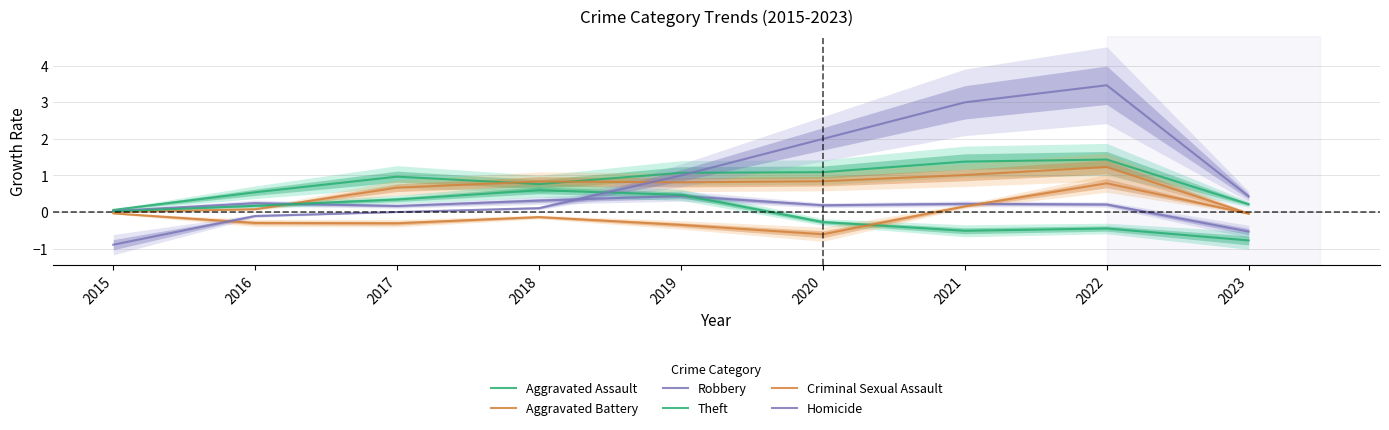

Reading left to right, extract all data points from this chart.

Aggravated Assault: 0.1	0.5	1.0	0.8	1.1	1.1	1.4	1.4	0.2
Aggravated Battery: 0.0	0.1	0.7	0.8	0.8	0.8	1.0	1.2	-0.0
Robbery: 0.0	0.2	0.2	0.3	0.4	0.2	0.2	0.2	-0.5
Theft: 0.0	0.2	0.3	0.6	0.5	-0.3	-0.5	-0.4	-0.8
Criminal Sexual Assault: -0.0	-0.3	-0.3	-0.1	-0.4	-0.6	0.2	0.8	-0.0
Homicide: -0.9	-0.1	0.0	0.1	1.0	2.0	3.0	3.5	0.4